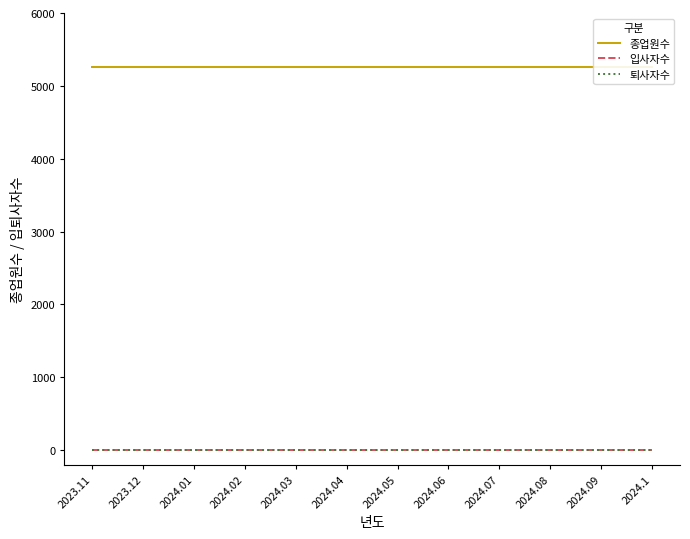

Reading left to right, transcribe all the data shown in this chart.

종업원수: 2023.11=5255	2023.12=5255	2024.01=5255	2024.02=5255	2024.03=5255	2024.04=5255	2024.05=5255	2024.06=5255	2024.07=5255	2024.08=5255	2024.09=5255	2024.1=5255
입사자수: 2023.11=0	2023.12=0	2024.01=0	2024.02=0	2024.03=0	2024.04=0	2024.05=0	2024.06=0	2024.07=0	2024.08=0	2024.09=0	2024.1=0
퇴사자수: 2023.11=0	2023.12=0	2024.01=0	2024.02=0	2024.03=0	2024.04=0	2024.05=0	2024.06=0	2024.07=0	2024.08=0	2024.09=0	2024.1=0